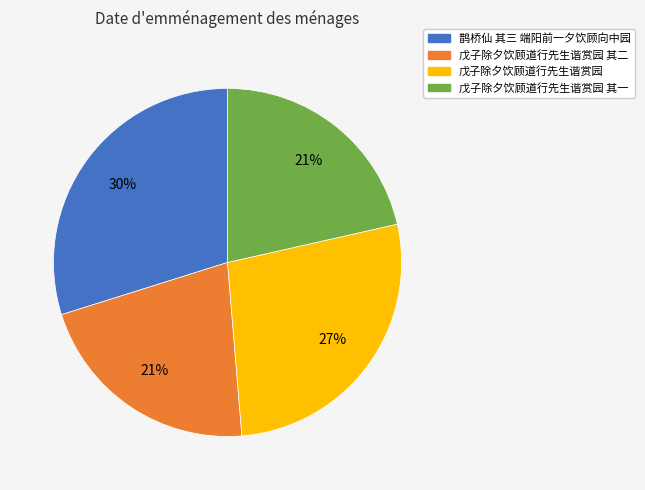

Which slice is the largest?

鹊桥仙 其三 端阳前一夕饮顾向中园